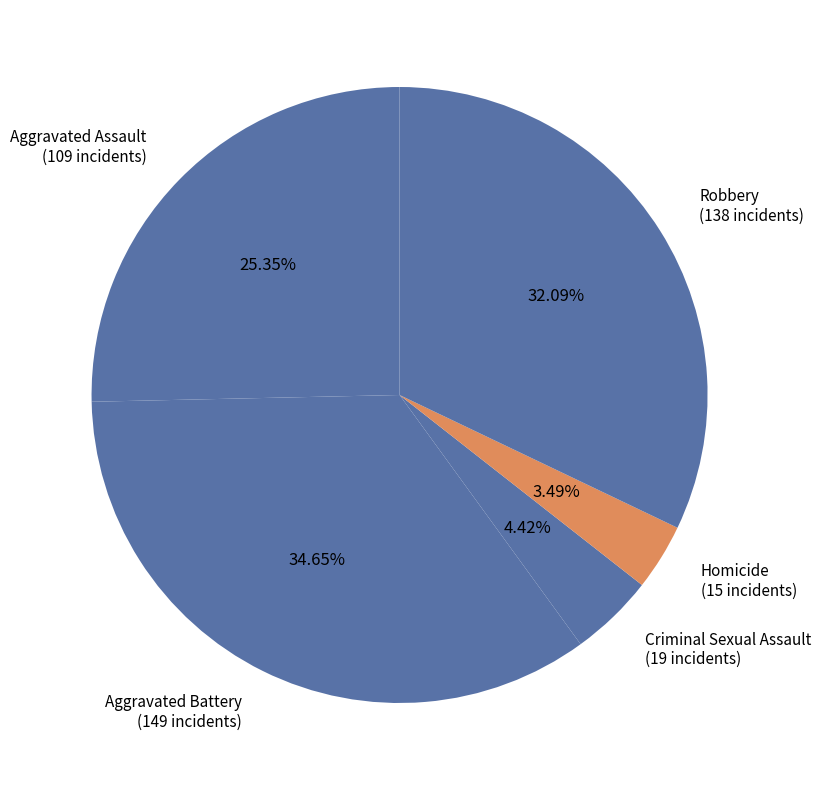

To the nearest percent, what is the difference between the largest and smallest slice percentages?

31%